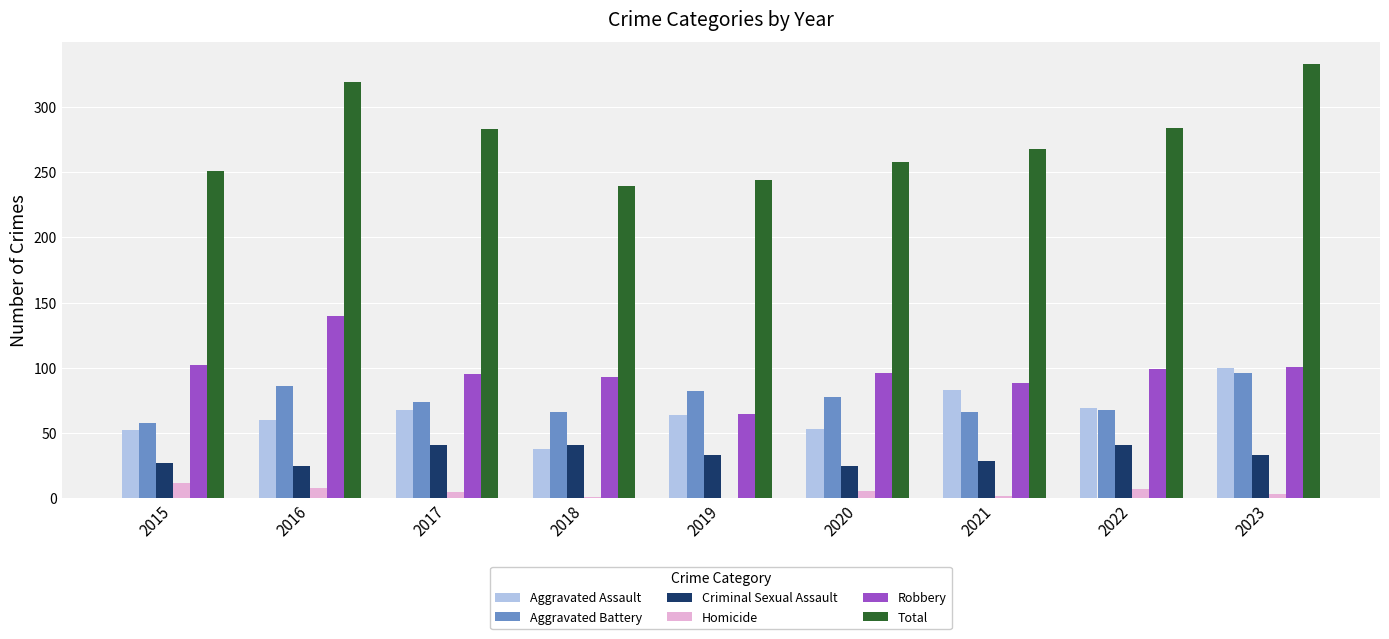

The value of Total at 2021 is 150. True or false?

False